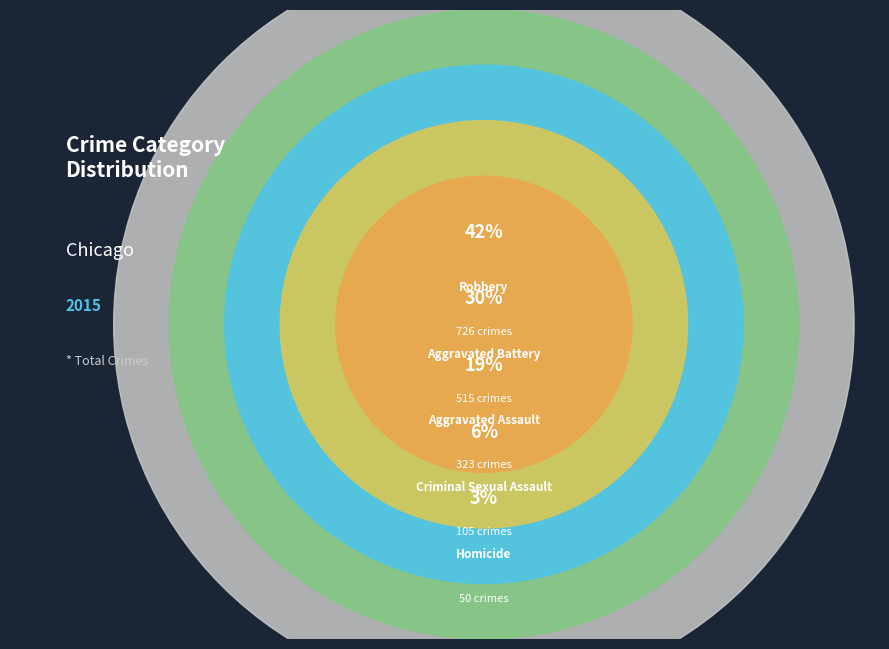

What is the change in value from Aggravated Battery to Criminal Sexual Assault?

-410